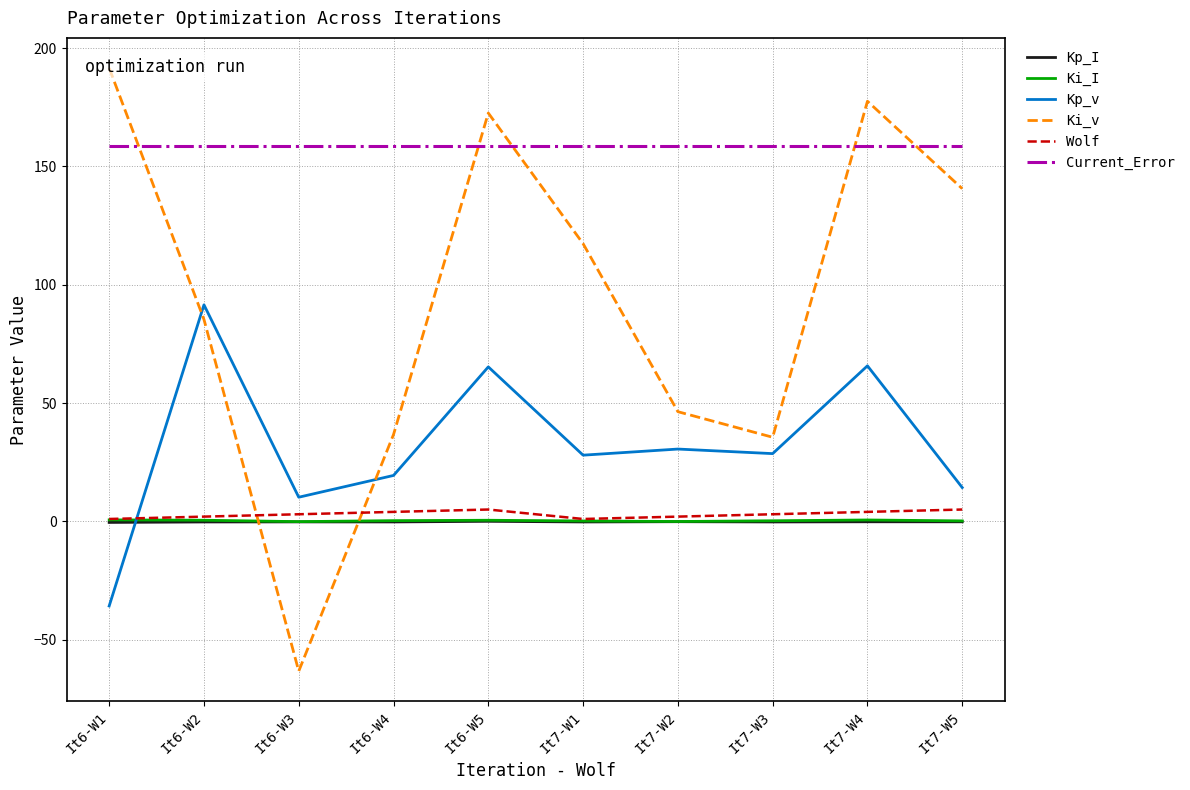

What is the sum of the Ki_v values at It6-W3 and It7-W3?

-27.8